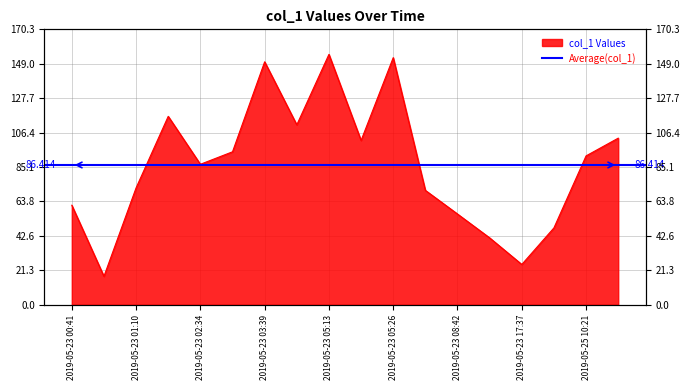

Which has a higher value, 2019-05-25 10:21 or 2019-05-23 09:01?

2019-05-25 10:21